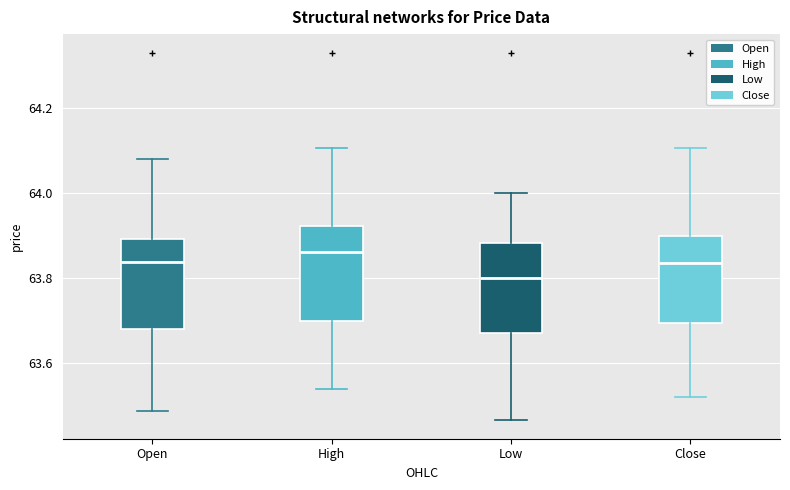

Reading left to right, read every box against the y-axis: the position of its median line, the range the box covers, and the ends of its whiskers. The values are not printed on the chart, so give them approximately, as read against the axis.

Open: median 63.84, box 63.68 to 63.90, whiskers 63.48 to 64.08
High: median 63.86, box 63.70 to 63.92, whiskers 63.54 to 64.10
Low: median 63.80, box 63.68 to 63.88, whiskers 63.46 to 64.00
Close: median 63.84, box 63.70 to 63.90, whiskers 63.52 to 64.10